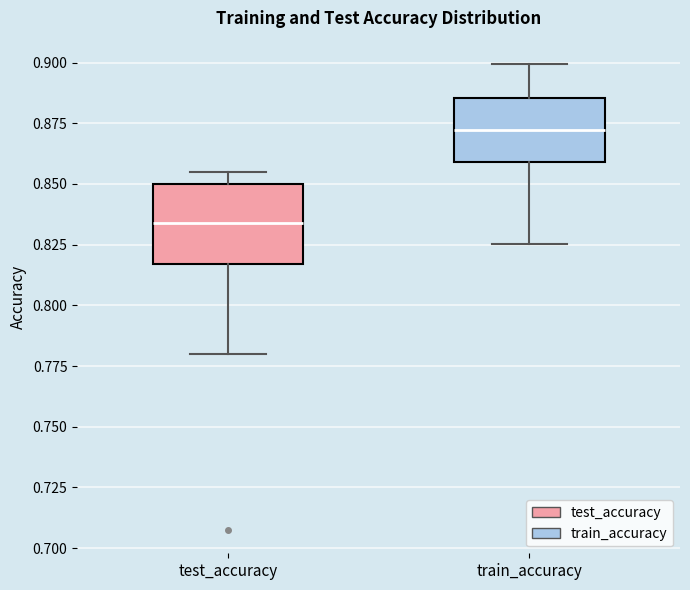

Reading left to right, read every box against the y-axis: the position of its median line, the range the box covers, and the ends of its whiskers. The values are not printed on the chart, so give them approximately, as read against the axis.

test_accuracy: median 0.835, box 0.815 to 0.850, whiskers 0.780 to 0.855
train_accuracy: median 0.870, box 0.860 to 0.885, whiskers 0.825 to 0.900